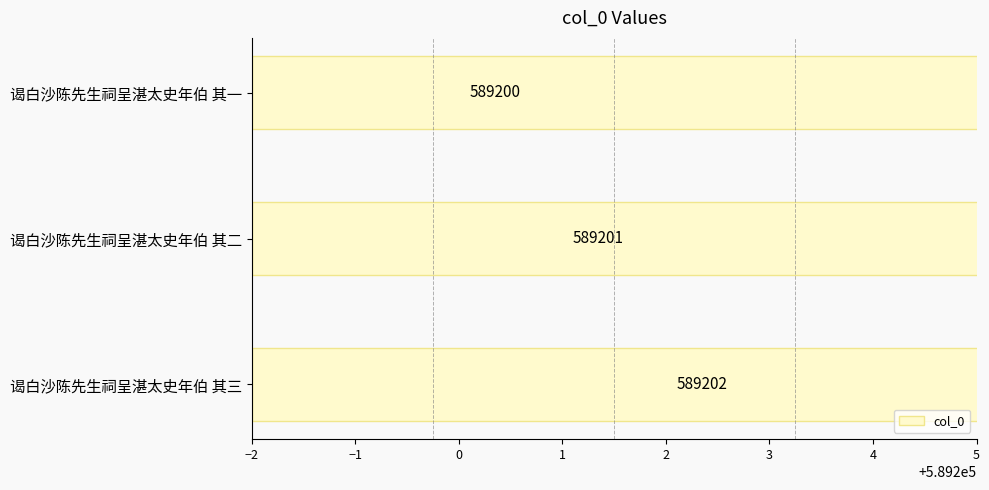

Are the bars grouped side by side (vs. stacked)?

No